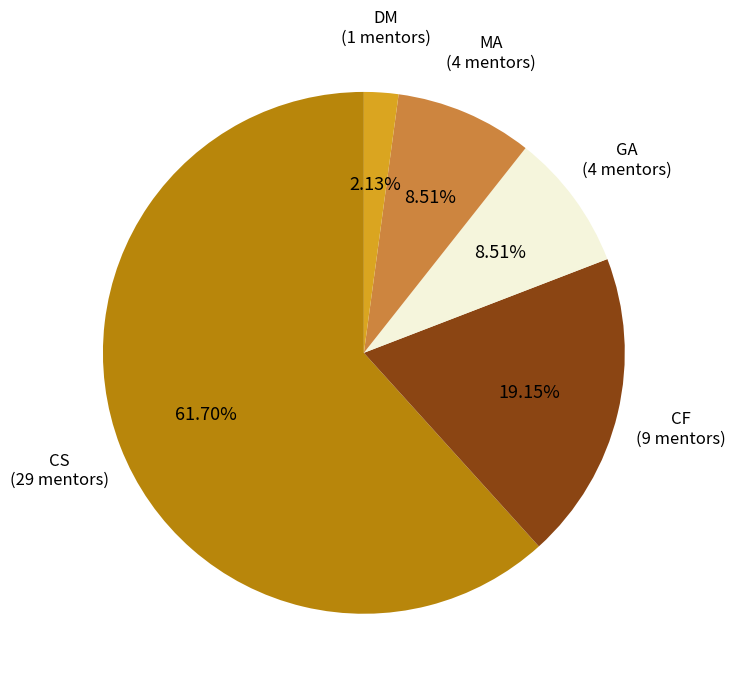

How many slices are in this pie chart?

5